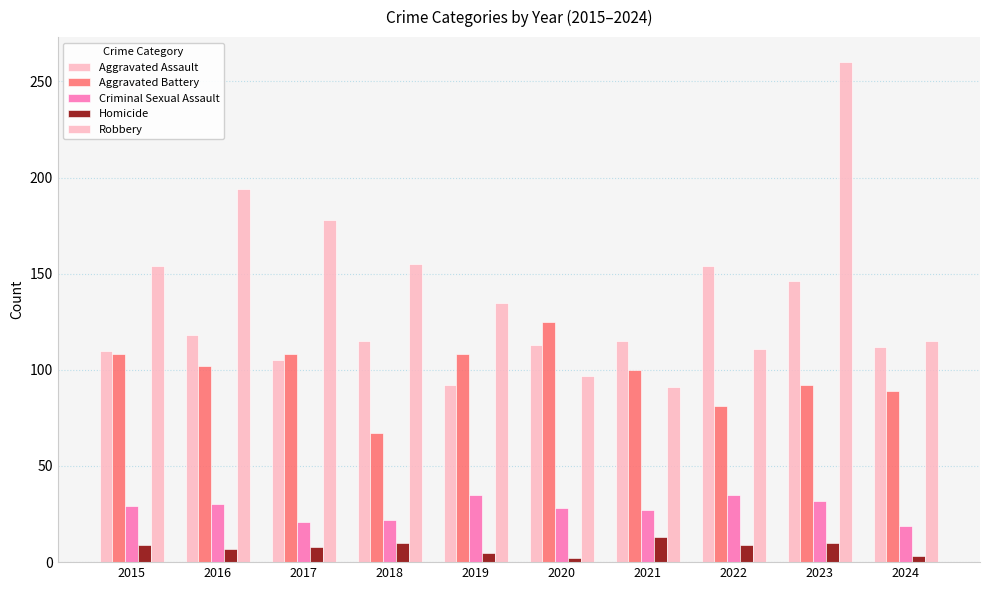

At how many categories does at least one series exceed 84?

10